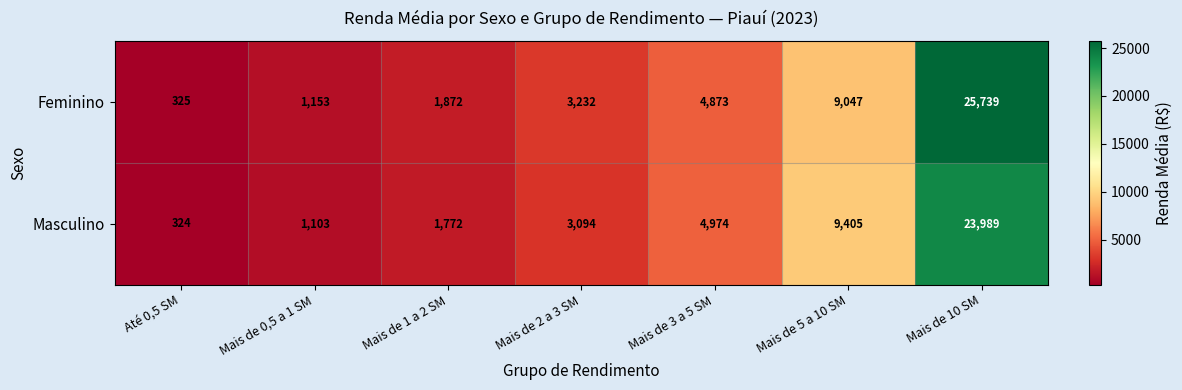

The value of Feminino at Mais de 0,5 a 1 SM is 502. True or false?

False